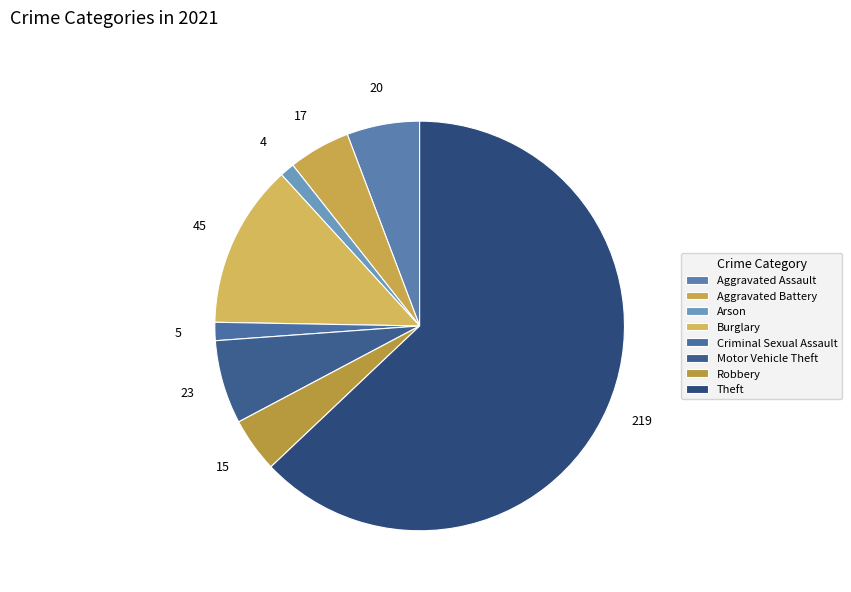

Count the number of slices in the pie.

8